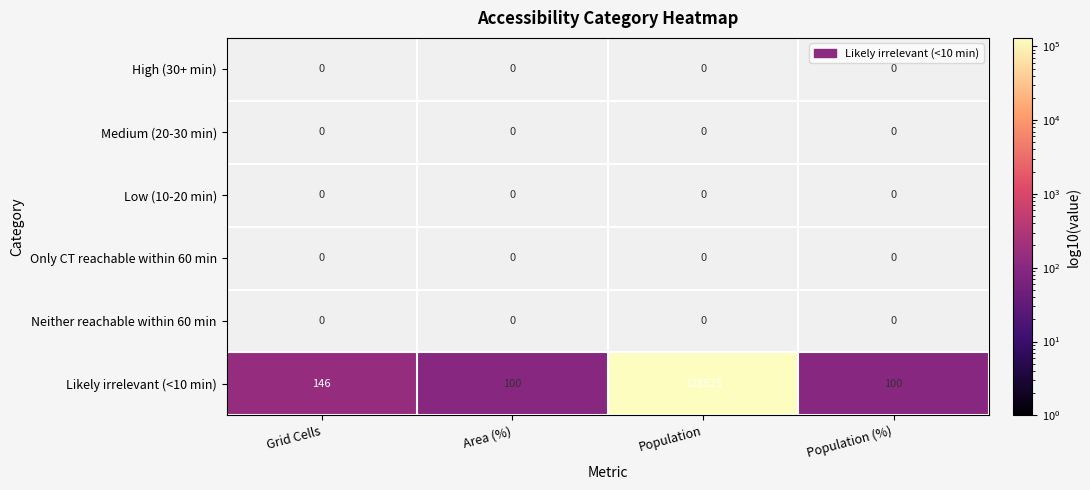

What is the sum of the Likely irrelevant (<10 min) values at Grid Cells and Area (%)?

246